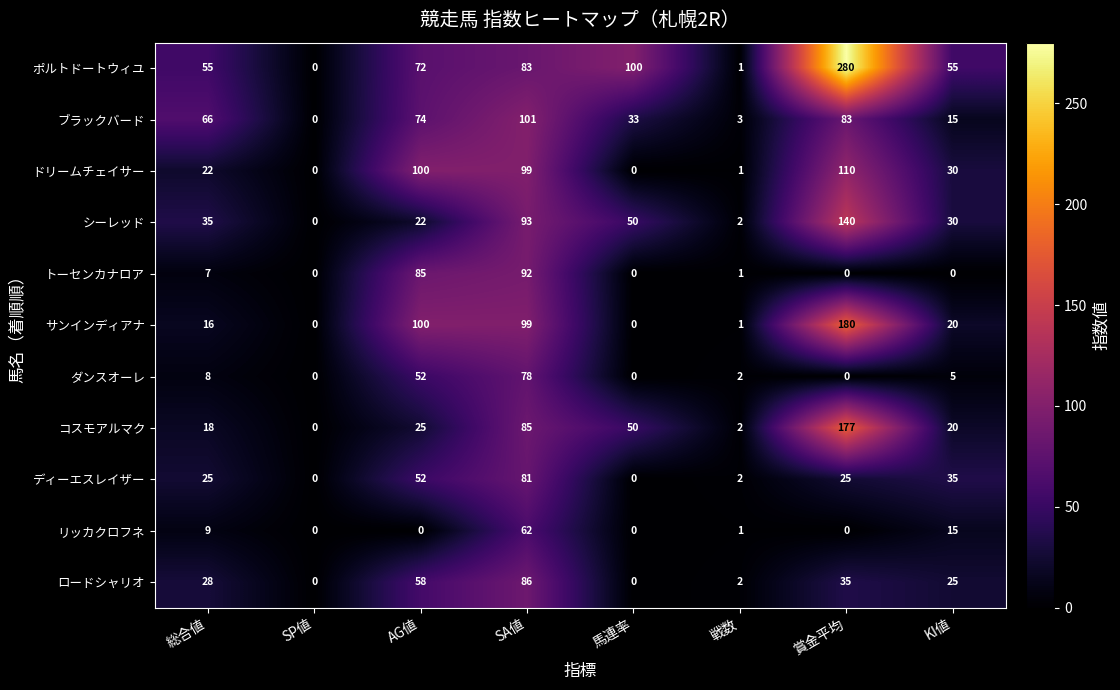

Which series has the widest spread of values?

ポルトドートウィユ